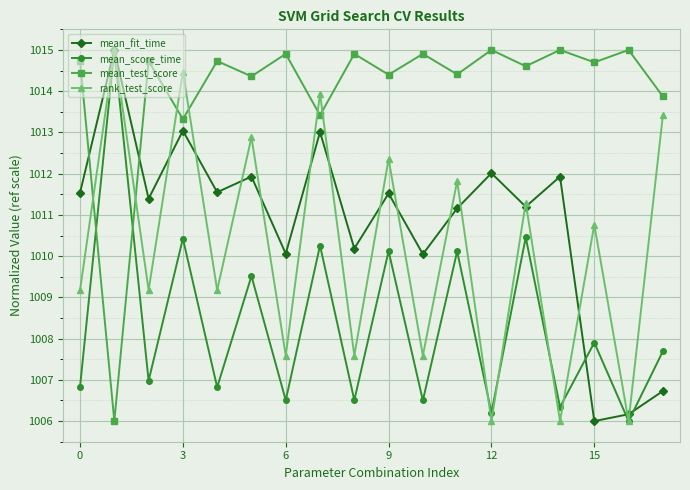

How many times do rank_test_score and mean_test_score cross each other?

6